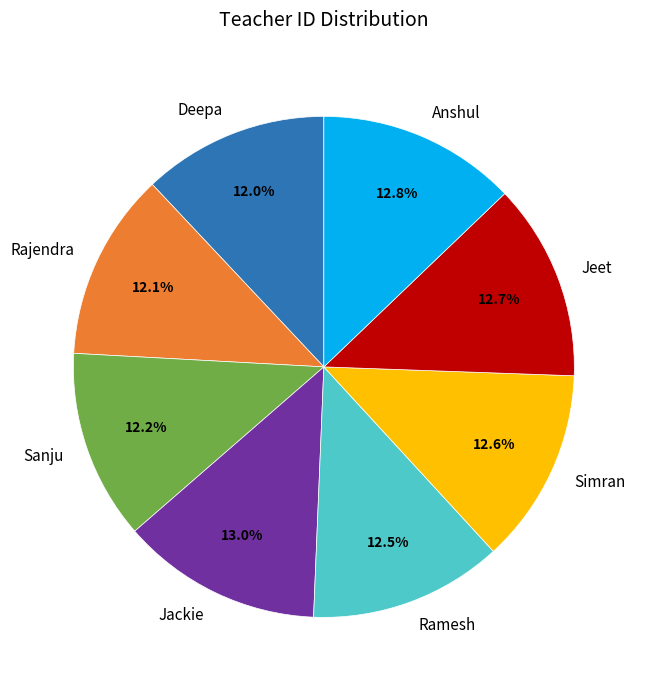

Which has a higher value, Deepa or Simran?

Simran